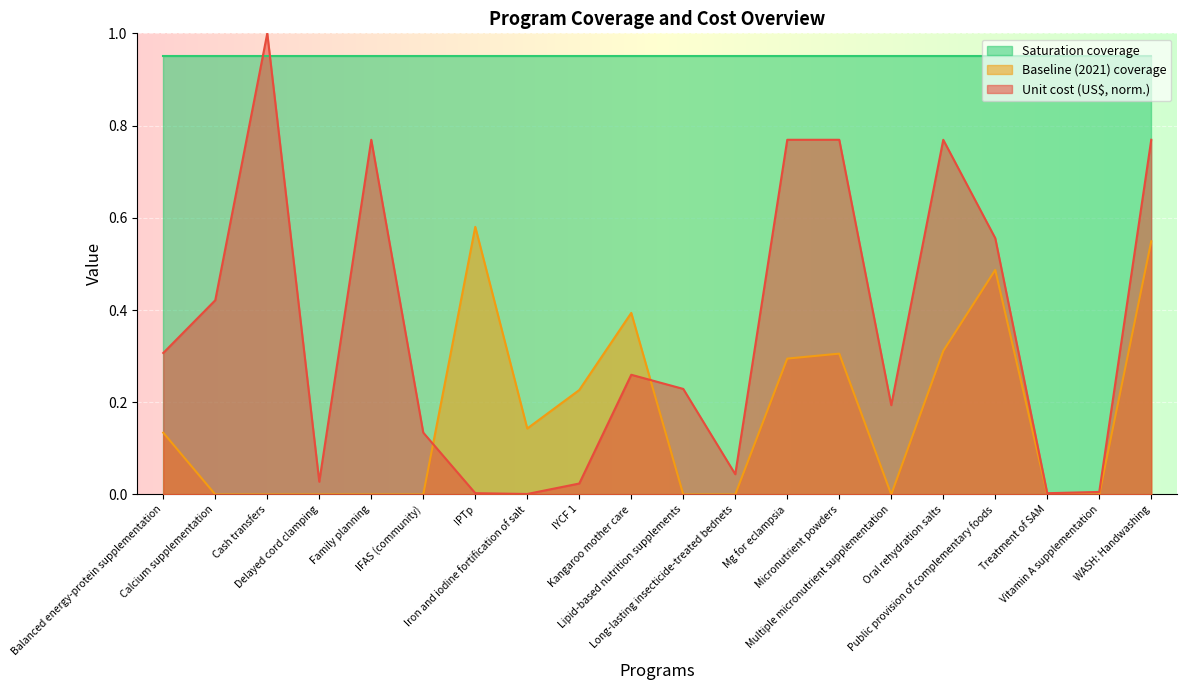

The Baseline (2021) coverage series shows 0.3 at Oral rehydration salts. True or false?

True